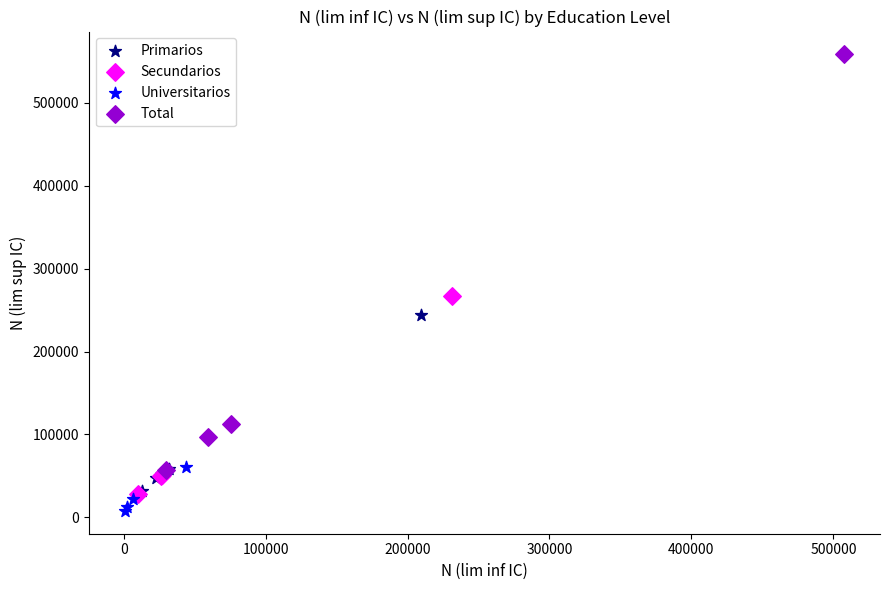

Which series contains the highest Y value?

Total